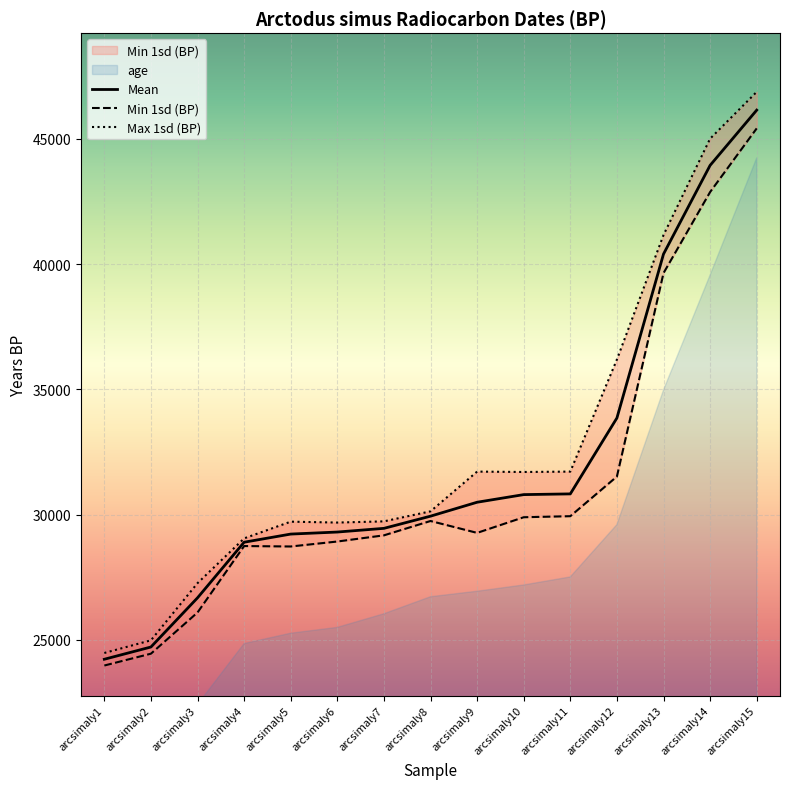

Which category has the highest value in the Mean series?

arcsimaly15